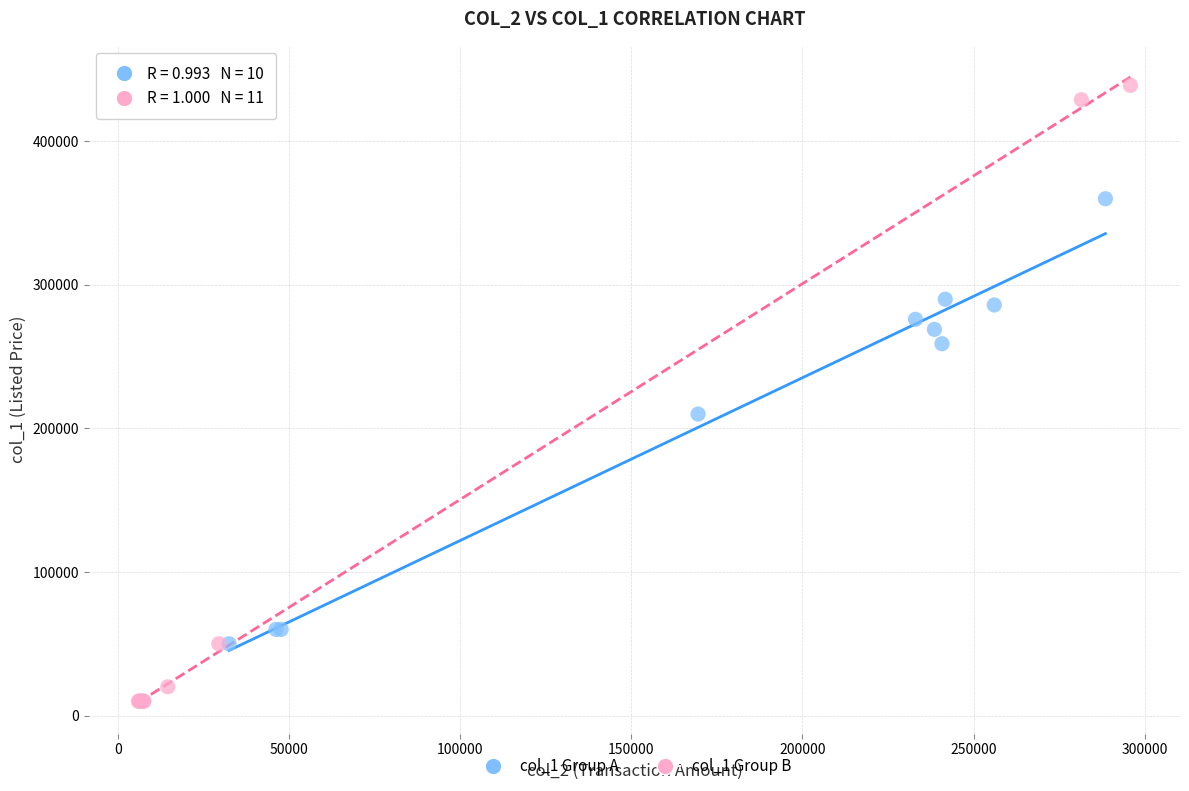

Which series contains the lowest Y value?

col_1 Group B